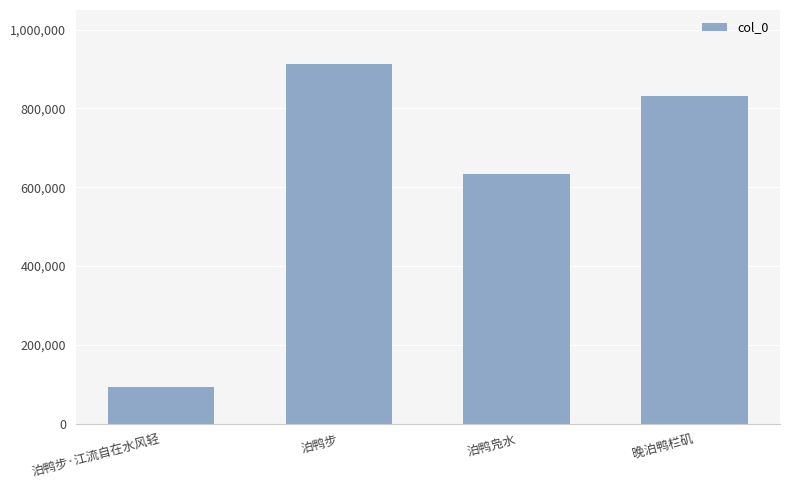

What is the value of the 3rd bar from the left?

633856